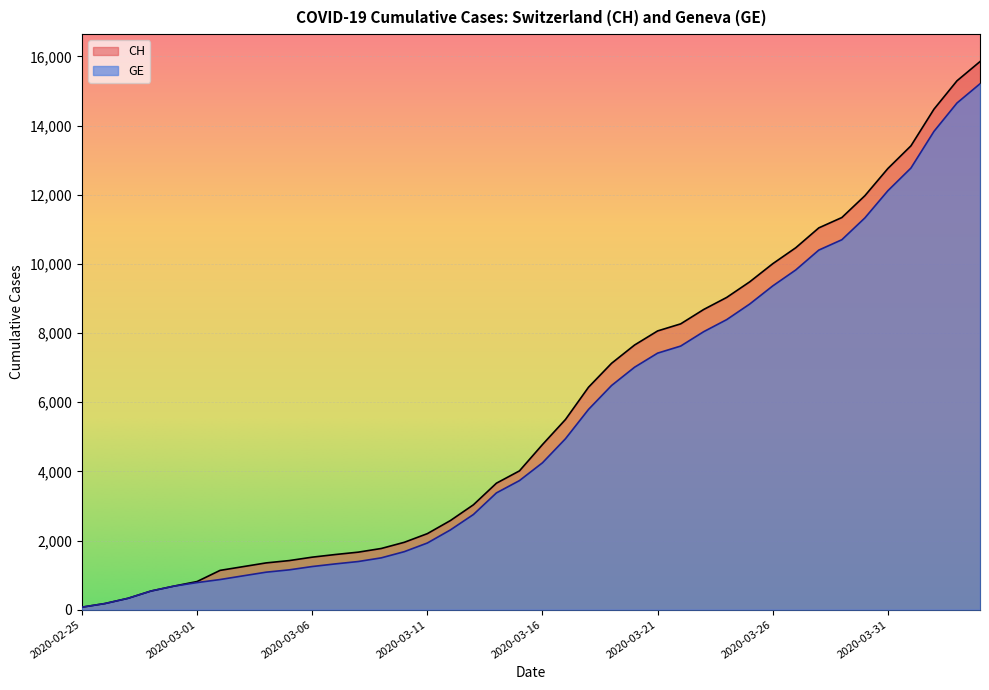

True or false: CH and GE intersect in this chart.

False